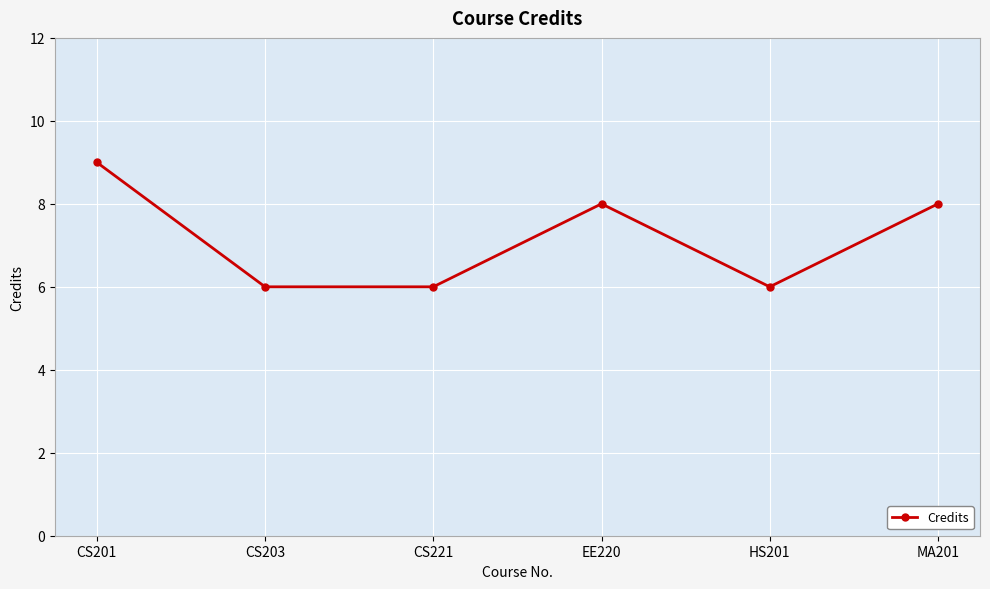

What value does the data have at HS201?

6